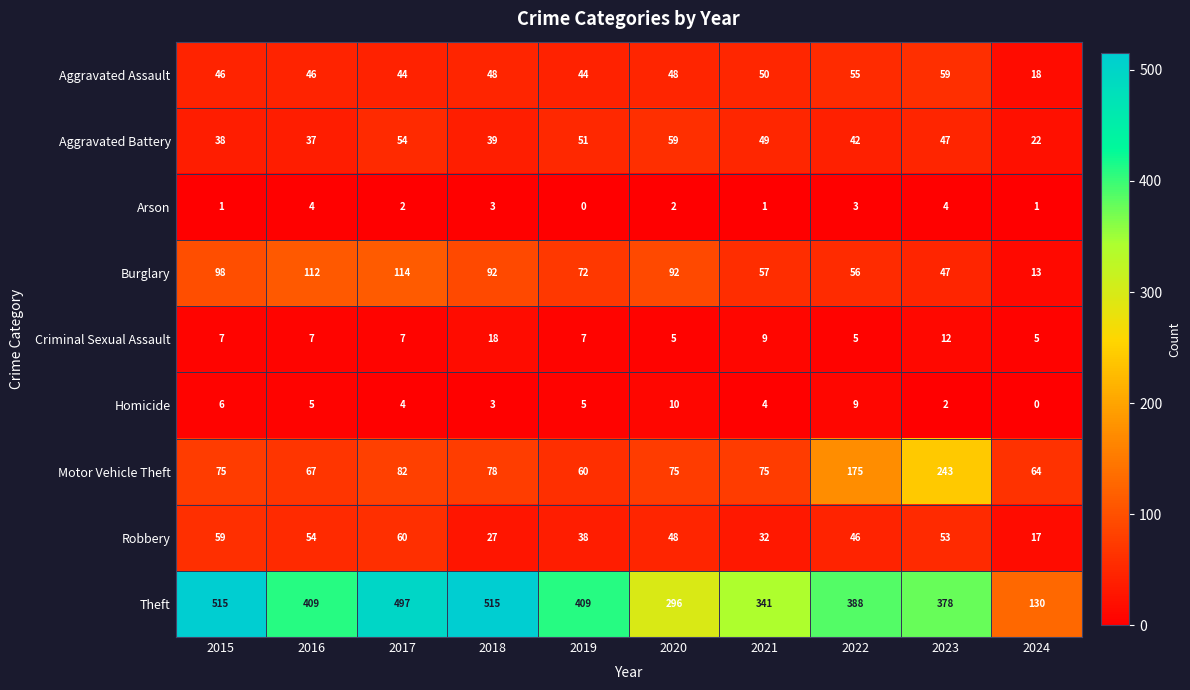

Which series has the widest spread of values?

Theft